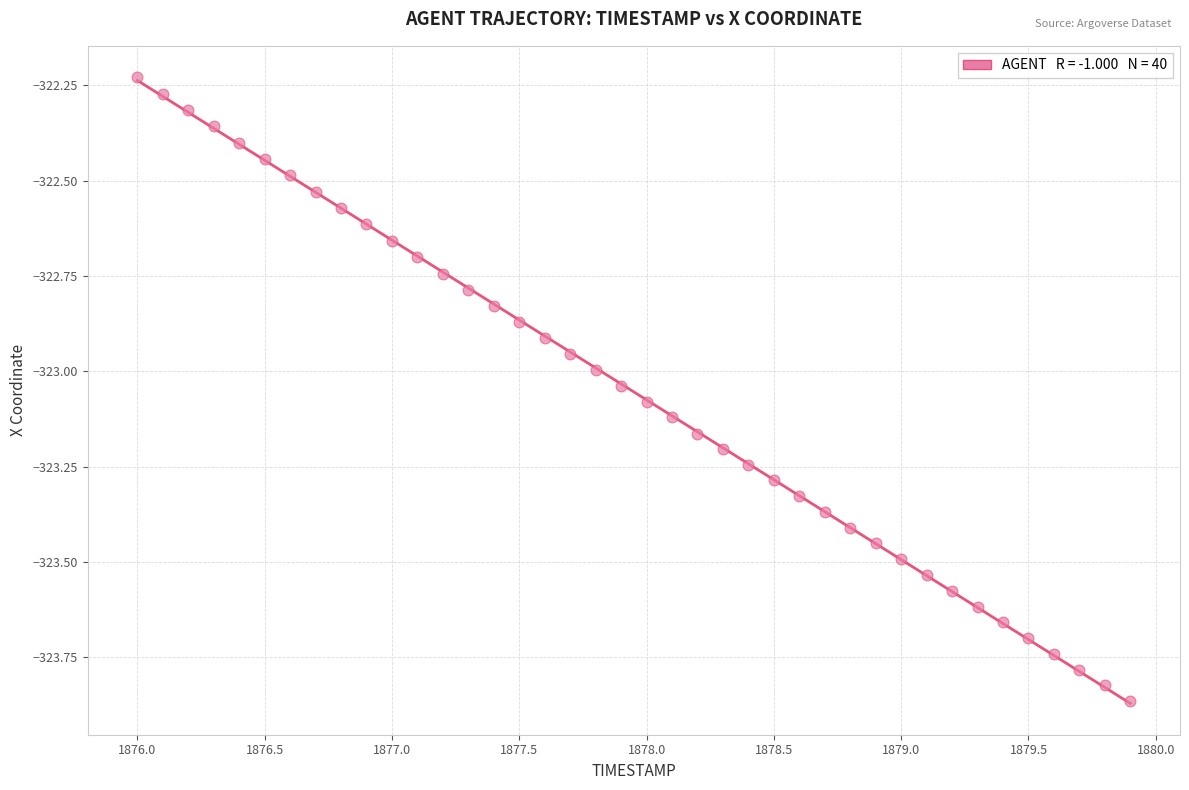

What is the range of X values (max minus min)?

3.9